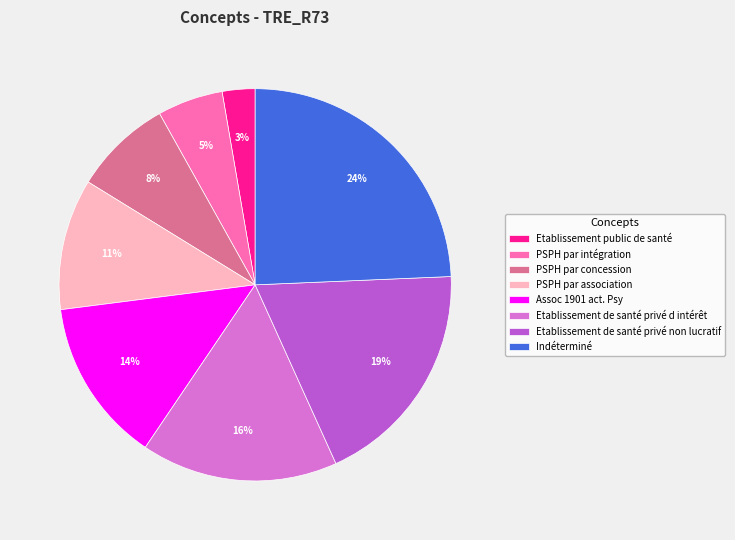

How many segments does this pie chart have?

8